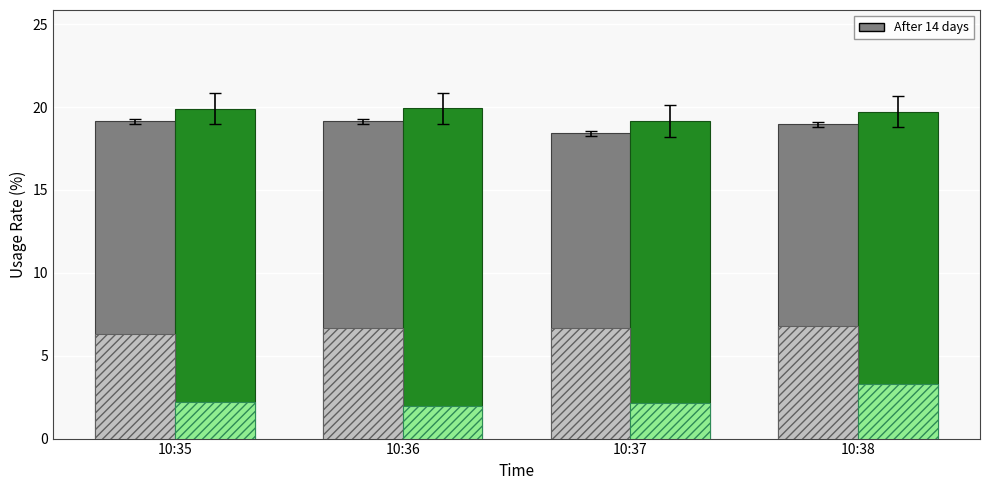

What is the difference between the highest and lowest values at 10:36?

17.9